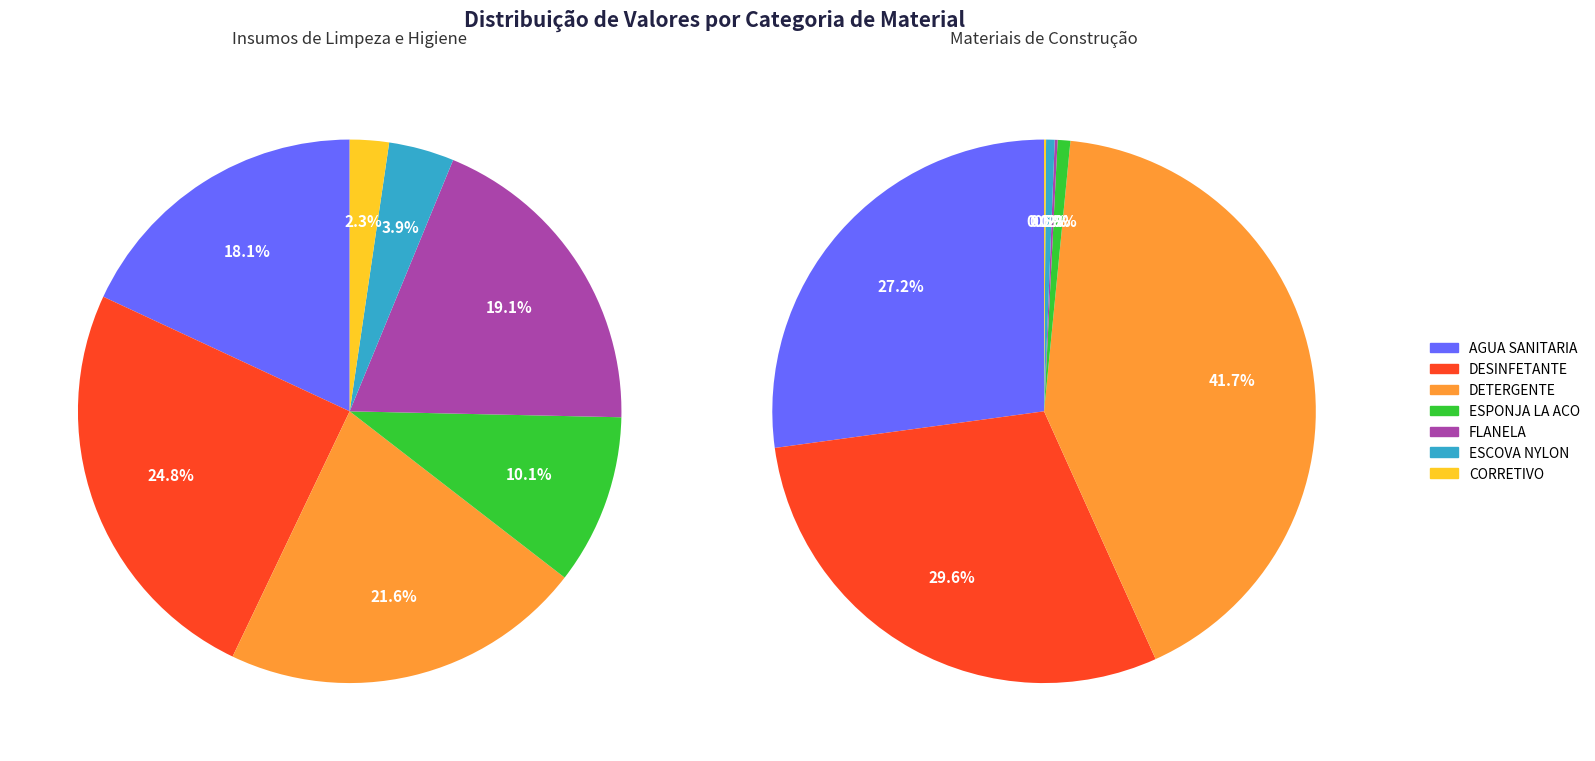

True or false: 4 accounts for 13% of the total.

False